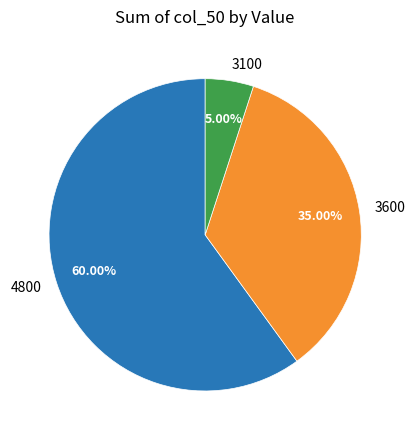

How many segments does this pie chart have?

3